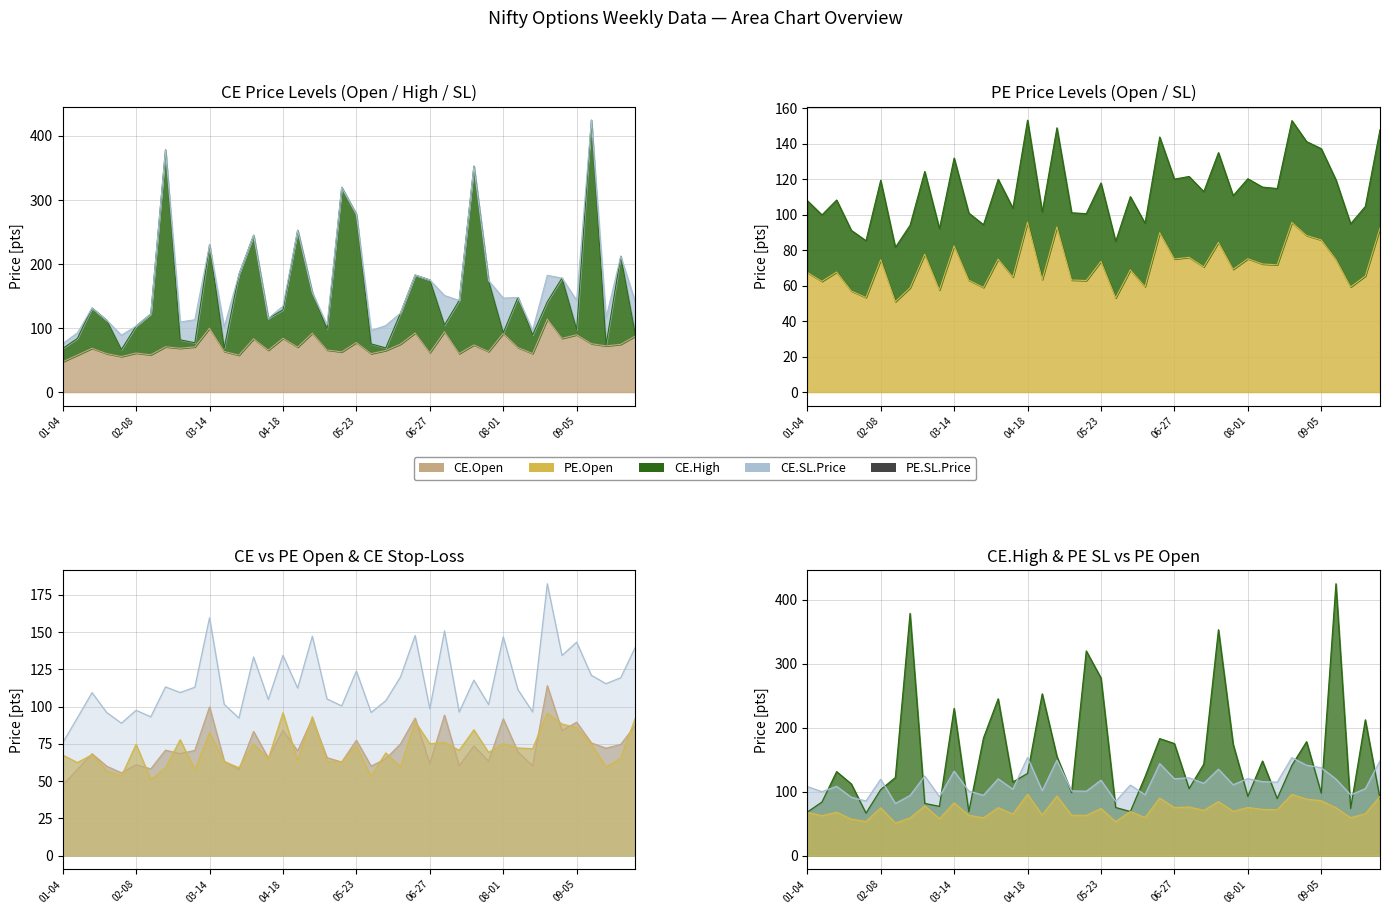

How many times do CE.High and PE.SL.Price cross each other?

24